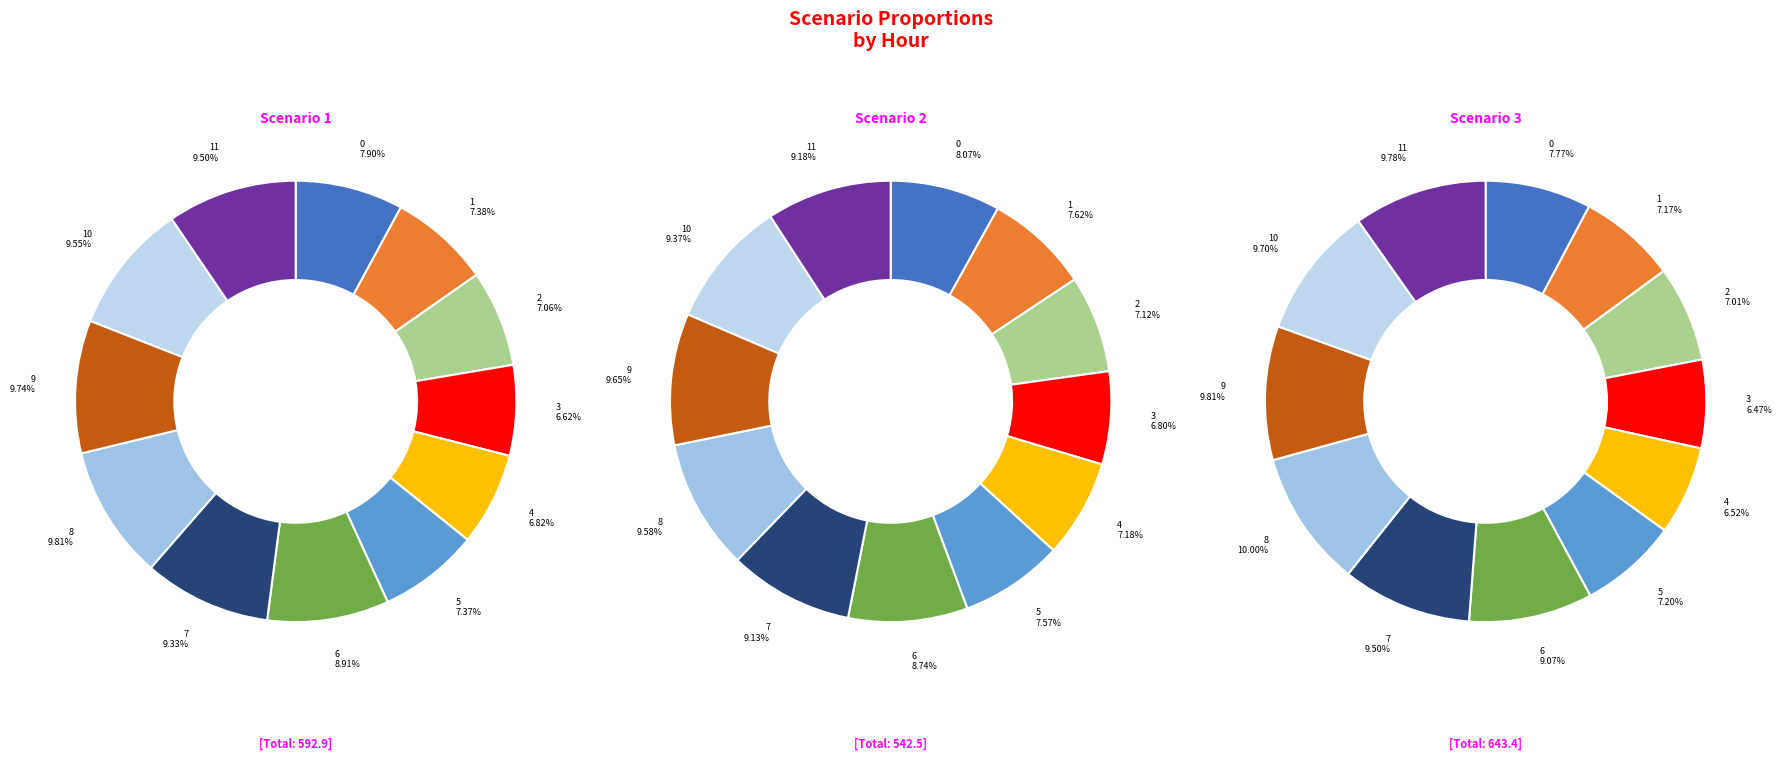

Does any single category account for the majority?

No